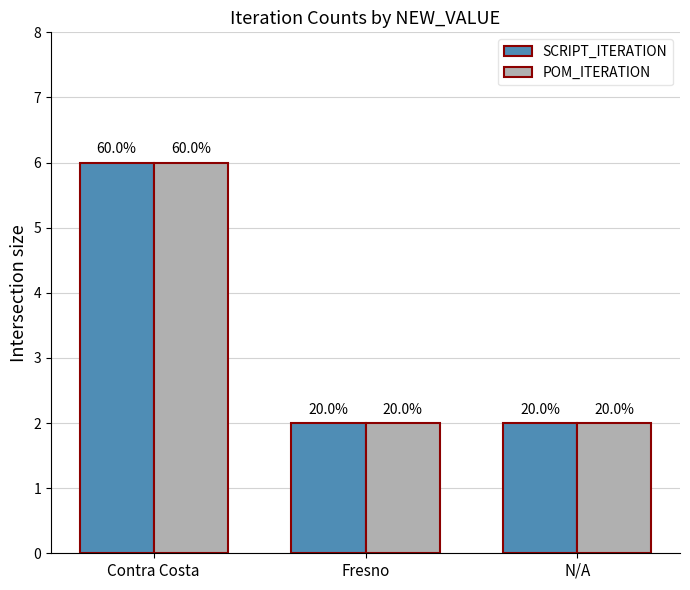

What are all the series names shown in the legend?

SCRIPT_ITERATION, POM_ITERATION